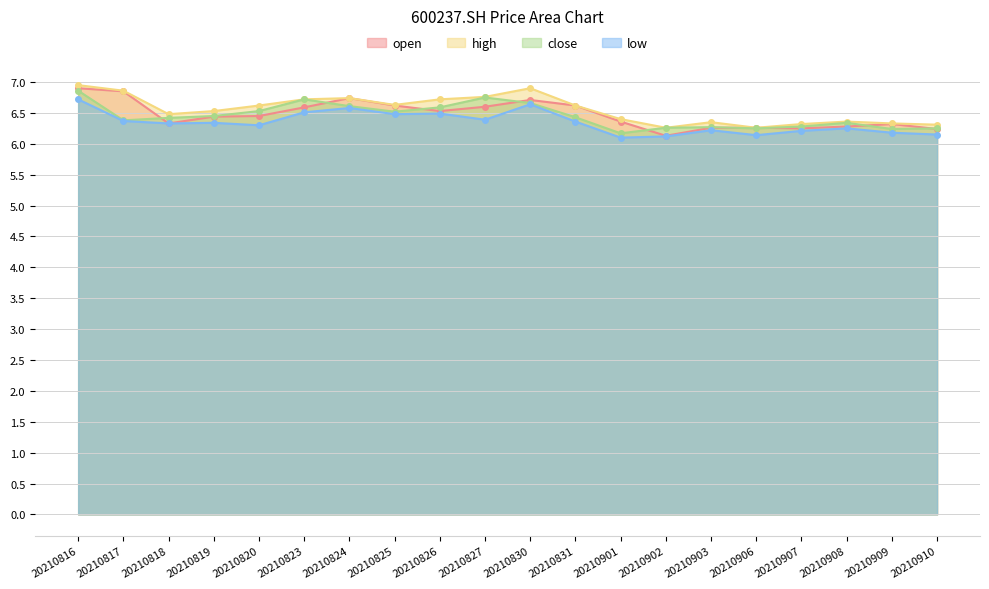

The value of close at 20210817 is 6.4. True or false?

True